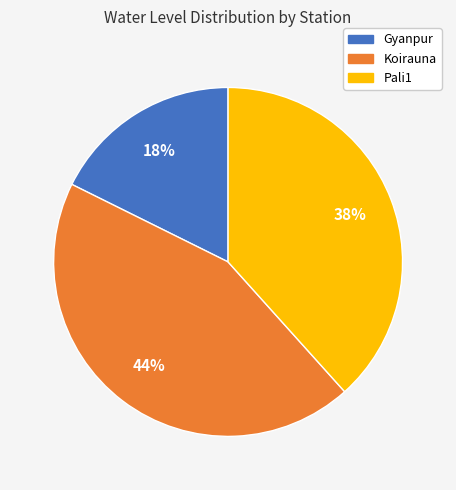

To the nearest percent, what percentage of the pie is Koirauna?

44%